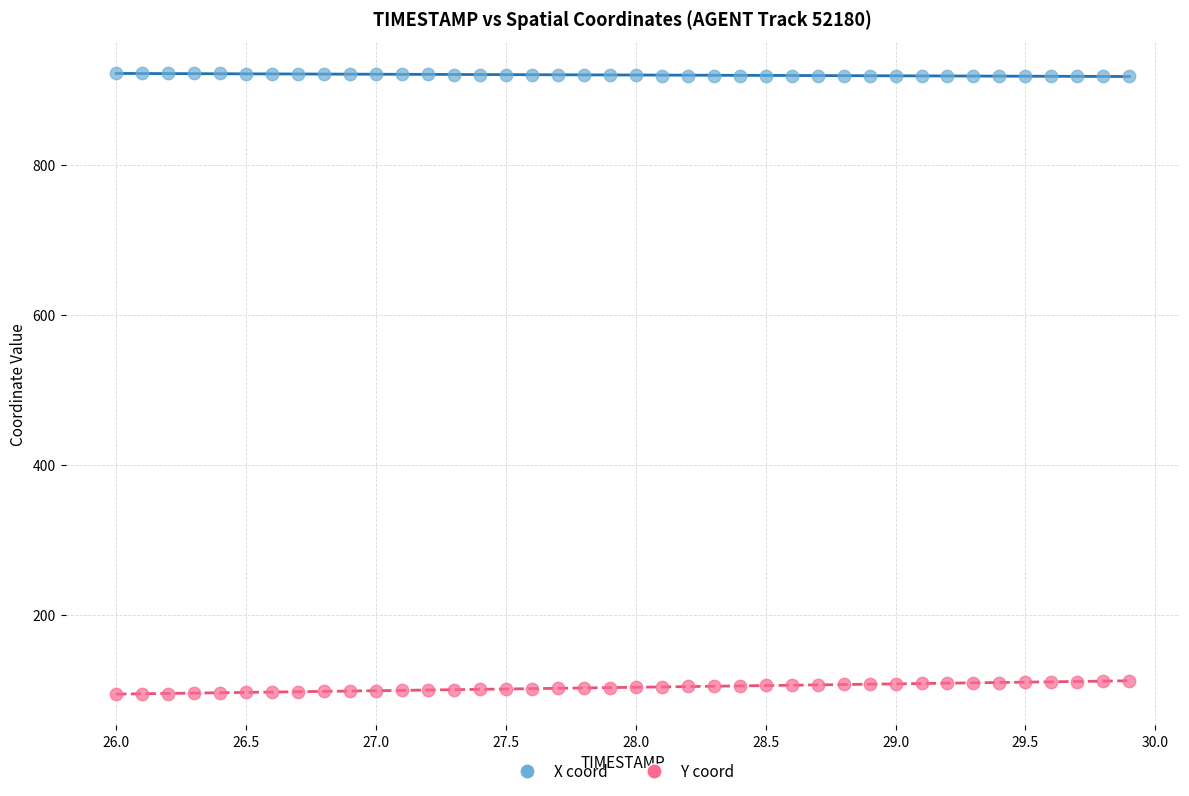

Which series contains the lowest Y value?

Y coord